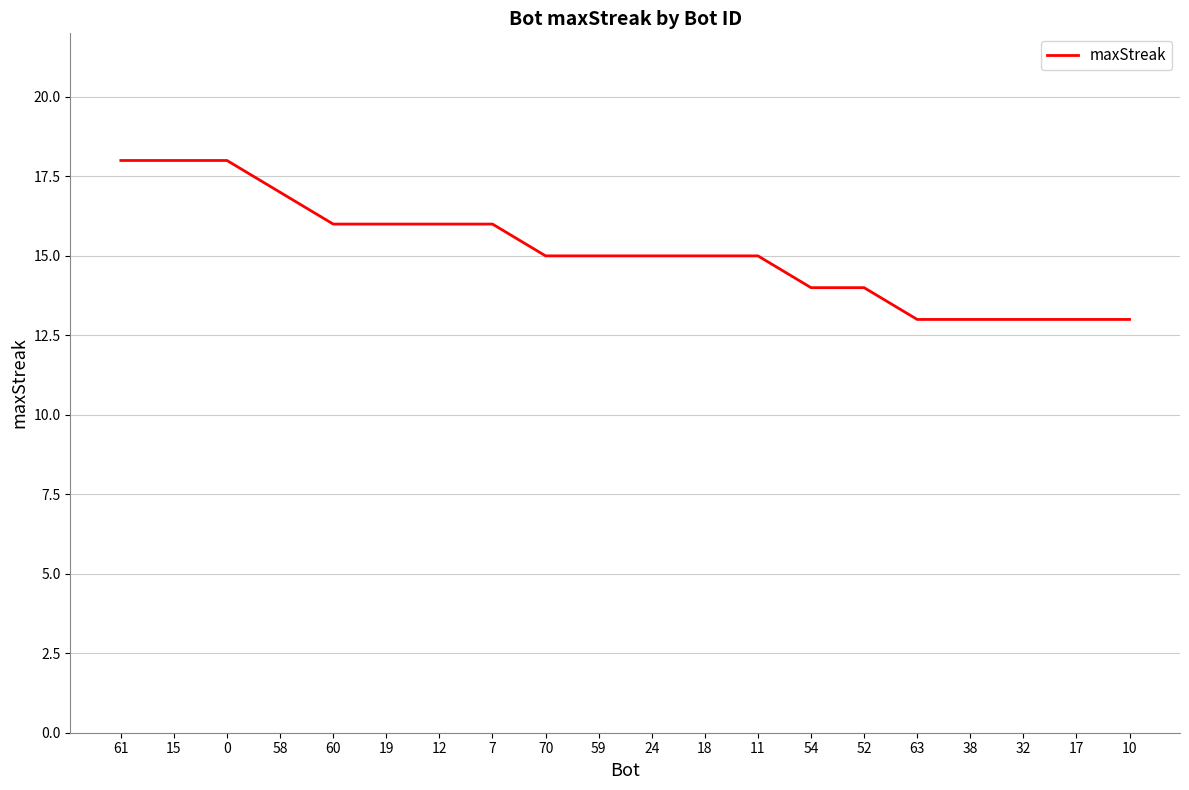

The chart shows a value of 18 at 0. True or false?

True